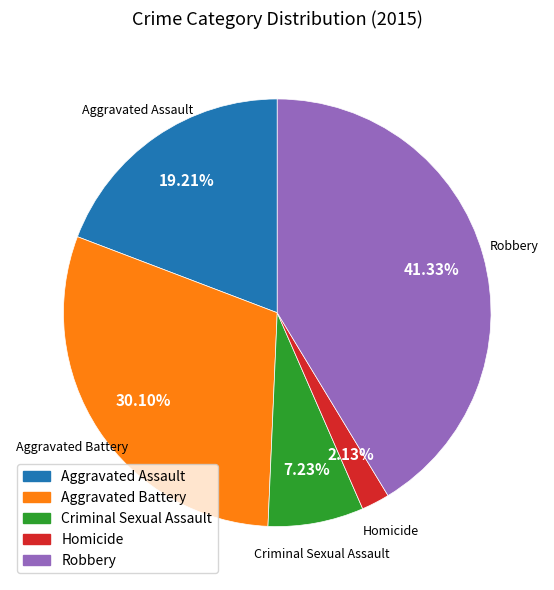

Does Homicide represent more than half of the total?

No